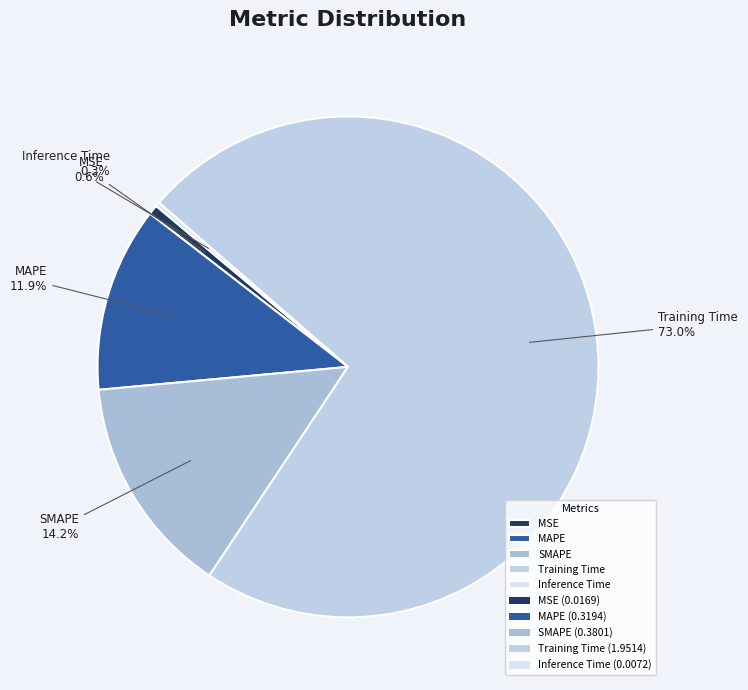

Which has a higher value, MAPE or Training Time?

Training Time